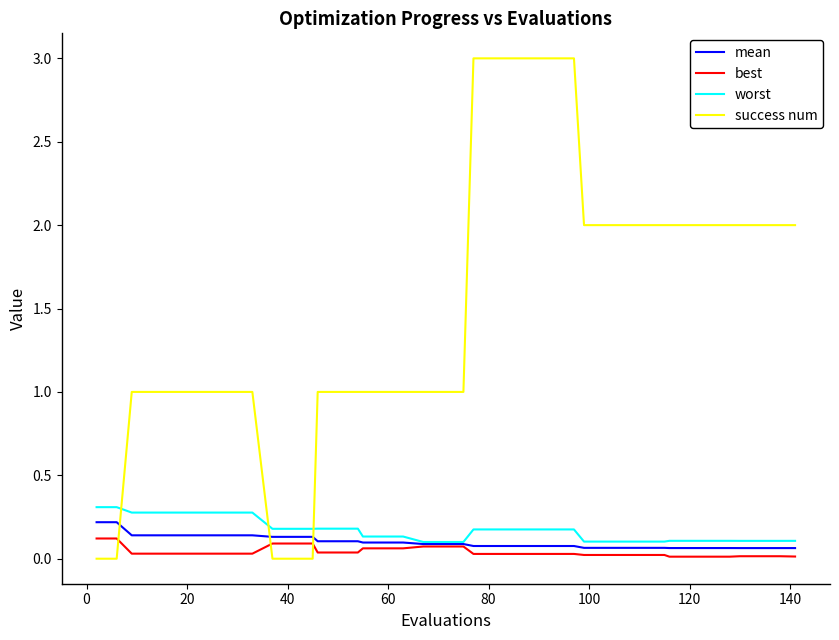

Which series has the widest spread of values?

success num